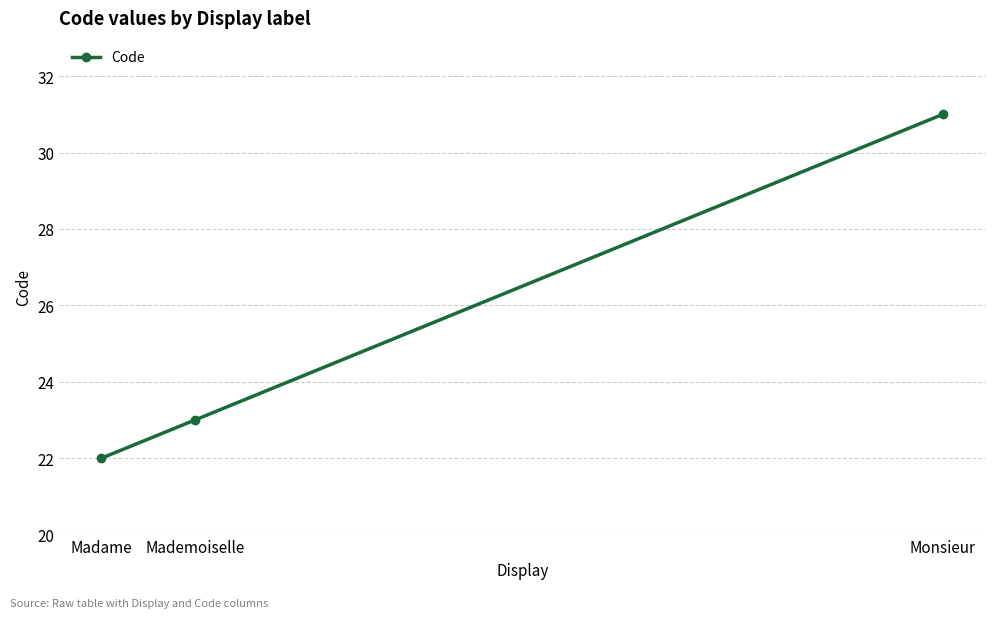

How many lines are shown in the chart?

1